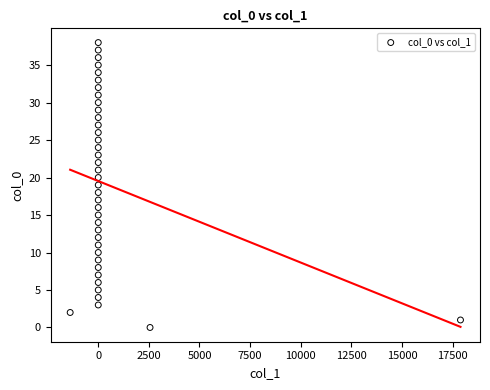

What is the range of Y values (max minus min)?

38